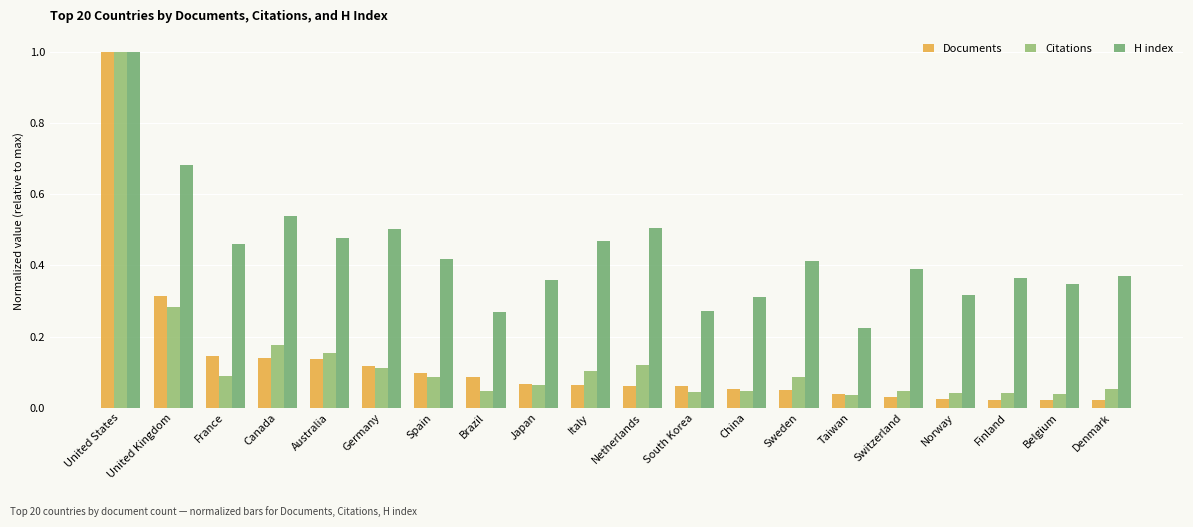

How many series are shown in this chart?

3